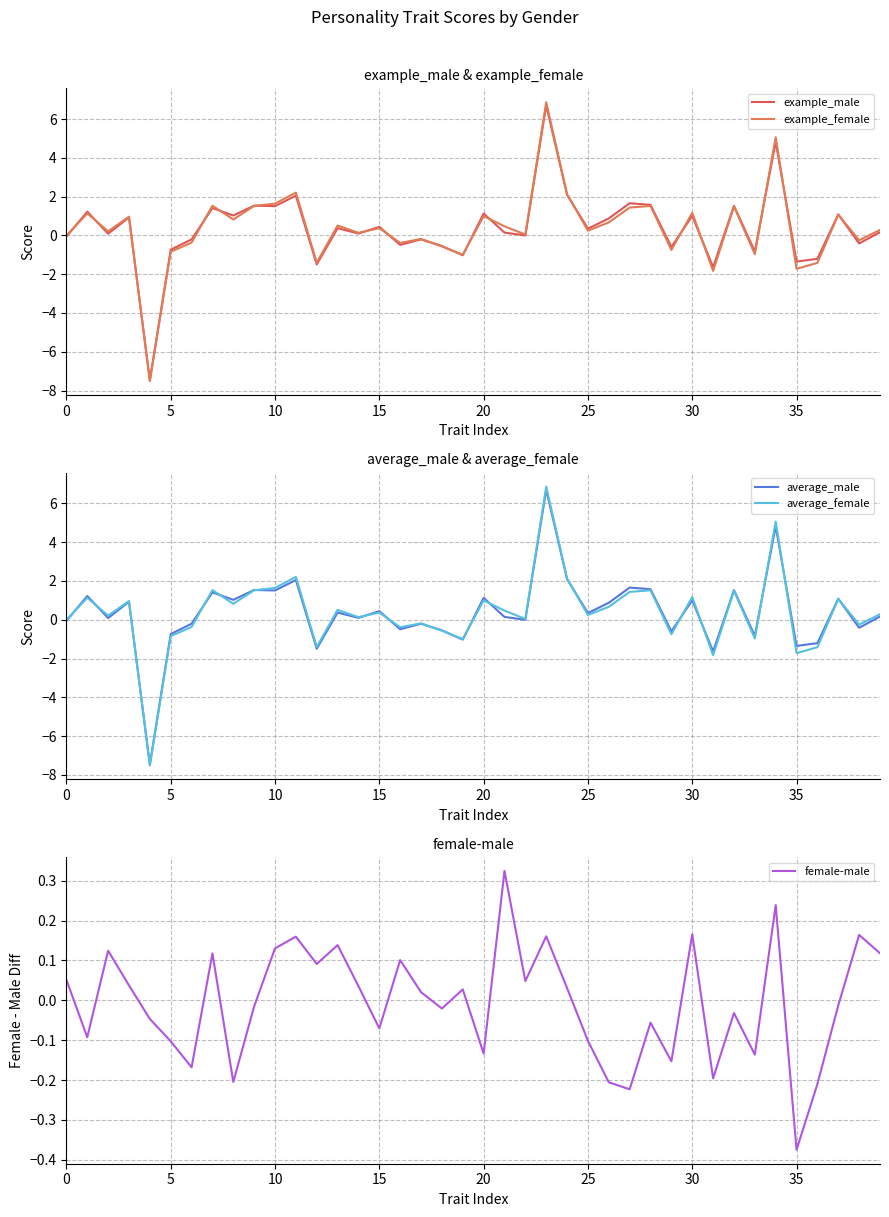

Reading left to right, extract all data points from this chart.

example_male: -0.1	1.2	0.1	0.9	-7.5	-0.7	-0.2	1.4	1.0	1.5	1.5	2.0	-1.5	0.4	0.1	0.4	-0.5	-0.2	-0.5	-1.0	1.1	0.1	-0.0	6.7	2.1	0.3	0.9	1.7	1.6	-0.6	1.0	-1.6	1.5	-0.8	4.8	-1.4	-1.2	1.1	-0.4	0.2
example_female: -0.0	1.1	0.2	1.0	-7.5	-0.8	-0.4	1.5	0.8	1.5	1.6	2.2	-1.4	0.5	0.1	0.4	-0.4	-0.2	-0.6	-1.0	1.0	0.5	0.0	6.9	2.1	0.2	0.7	1.4	1.5	-0.8	1.2	-1.8	1.5	-1.0	5.1	-1.7	-1.4	1.1	-0.3	0.3
average_male: -0.1	1.2	0.1	0.9	-7.5	-0.7	-0.2	1.4	1.0	1.5	1.5	2.0	-1.5	0.4	0.1	0.4	-0.5	-0.2	-0.5	-1.0	1.1	0.1	-0.0	6.7	2.1	0.3	0.9	1.7	1.6	-0.6	1.0	-1.6	1.5	-0.8	4.8	-1.4	-1.2	1.1	-0.4	0.2
average_female: -0.0	1.1	0.2	1.0	-7.5	-0.8	-0.4	1.5	0.8	1.5	1.6	2.2	-1.4	0.5	0.1	0.4	-0.4	-0.2	-0.6	-1.0	1.0	0.5	0.0	6.9	2.1	0.2	0.7	1.4	1.5	-0.8	1.2	-1.8	1.5	-1.0	5.1	-1.7	-1.4	1.1	-0.3	0.3
female-male: 0.1	-0.1	0.1	0.0	-0.0	-0.1	-0.2	0.1	-0.2	-0.0	0.1	0.2	0.1	0.1	0.0	-0.1	0.1	0.0	-0.0	0.0	-0.1	0.3	0.0	0.2	0.0	-0.1	-0.2	-0.2	-0.1	-0.2	0.2	-0.2	-0.0	-0.1	0.2	-0.4	-0.2	-0.0	0.2	0.1